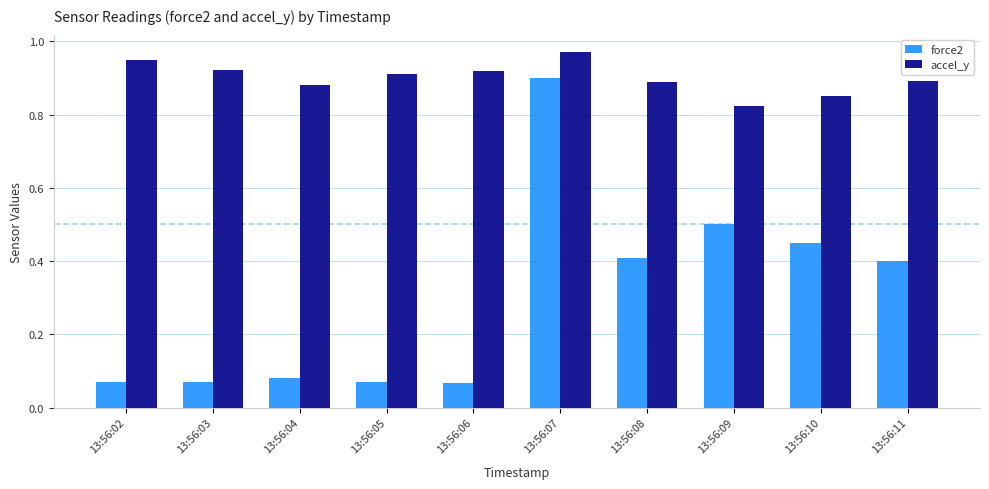

Is the value of force2 at 13:56:04 greater than the value of accel_y at 13:56:03?

No